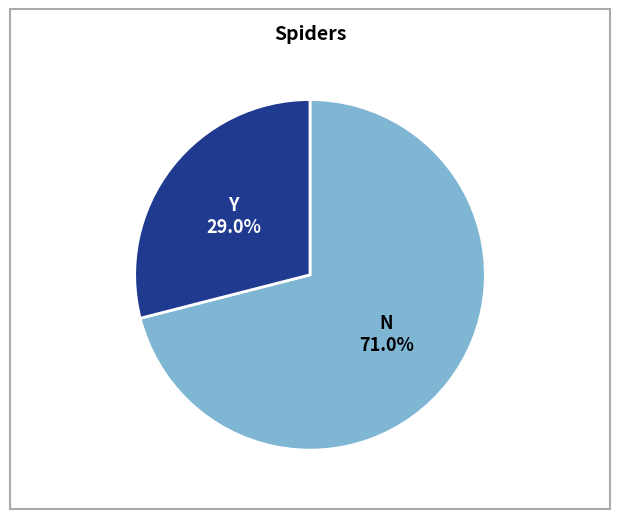

Is there a majority slice in this chart?

Yes